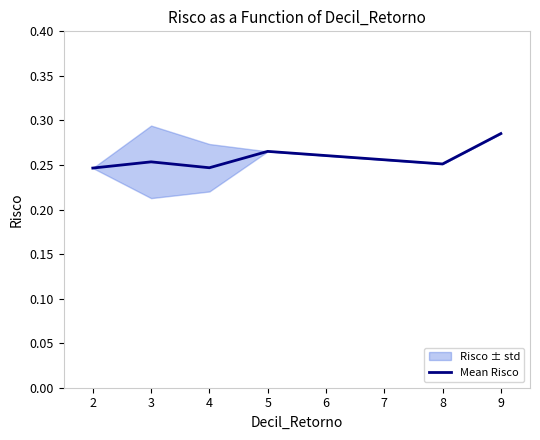

True or false: the data has more than 0 interior local peaks.

True